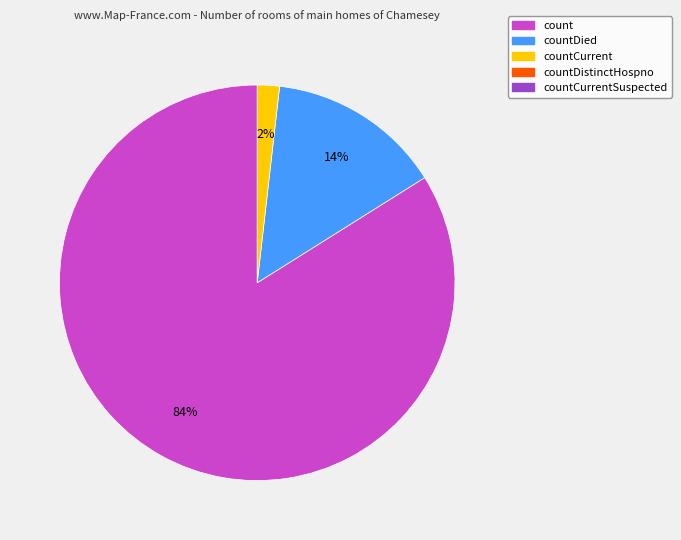

To the nearest percent, what is the difference between the largest and smallest slice percentages?

82%